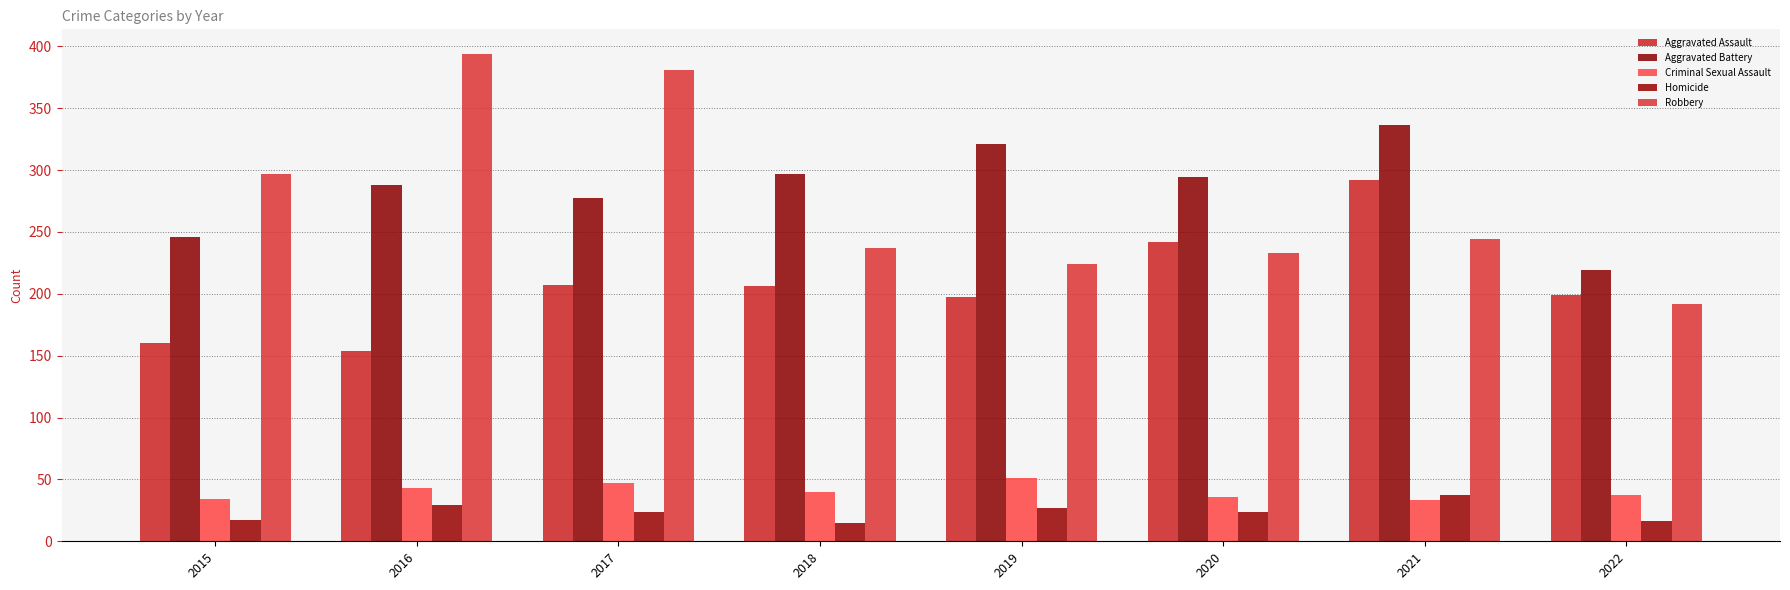

Are the bars grouped side by side (vs. stacked)?

Yes